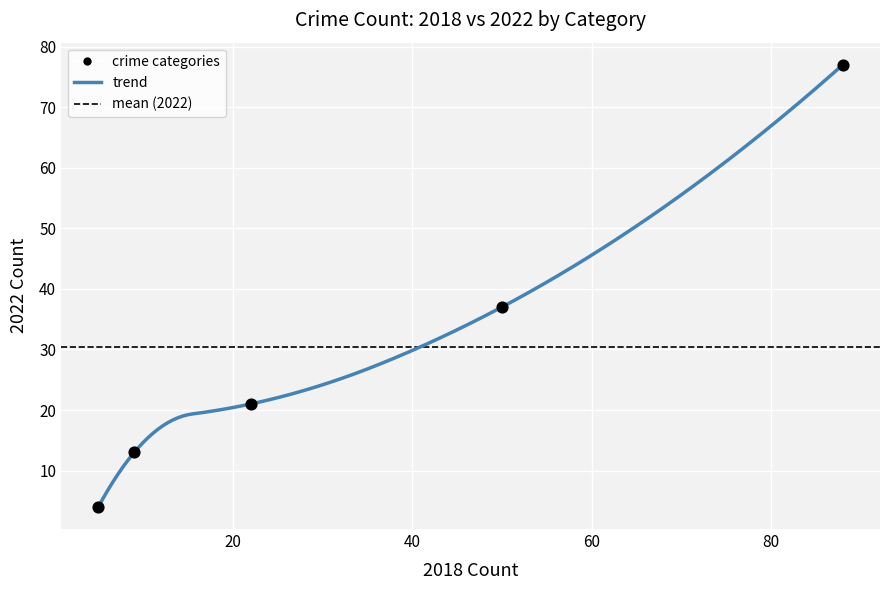

What is the range of X values (max minus min)?

83